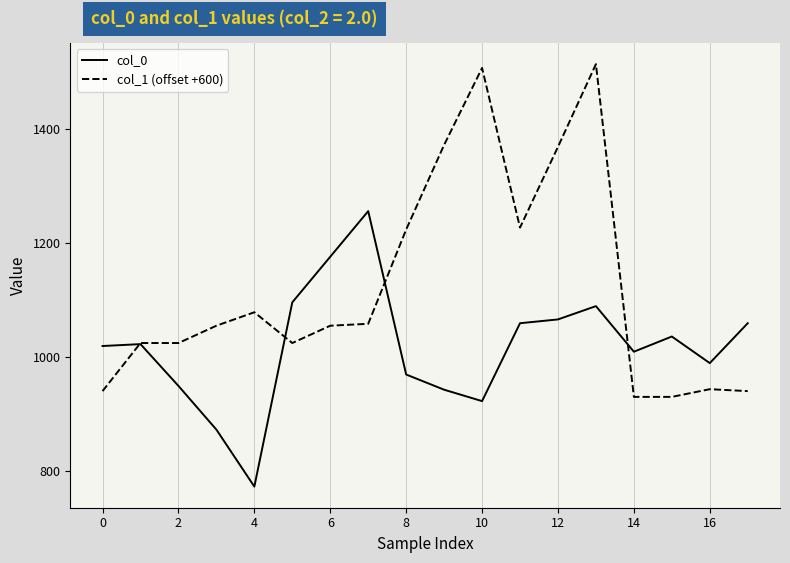

What is the greatest value displayed?

1514.6